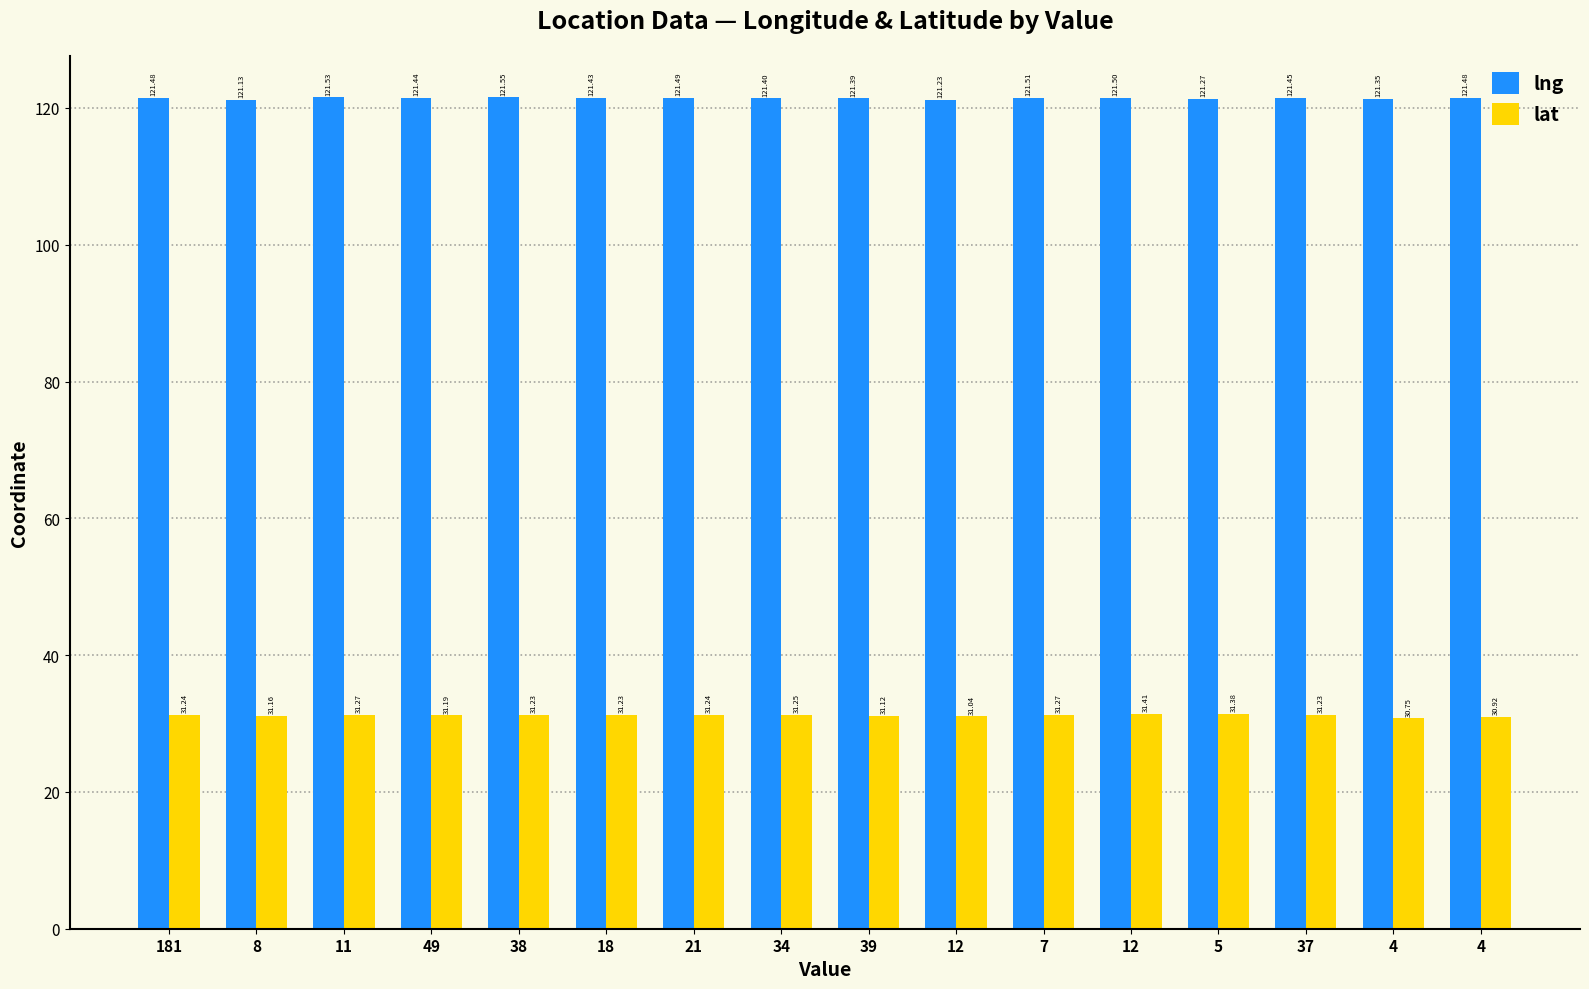

What is the greatest value displayed?

121.6